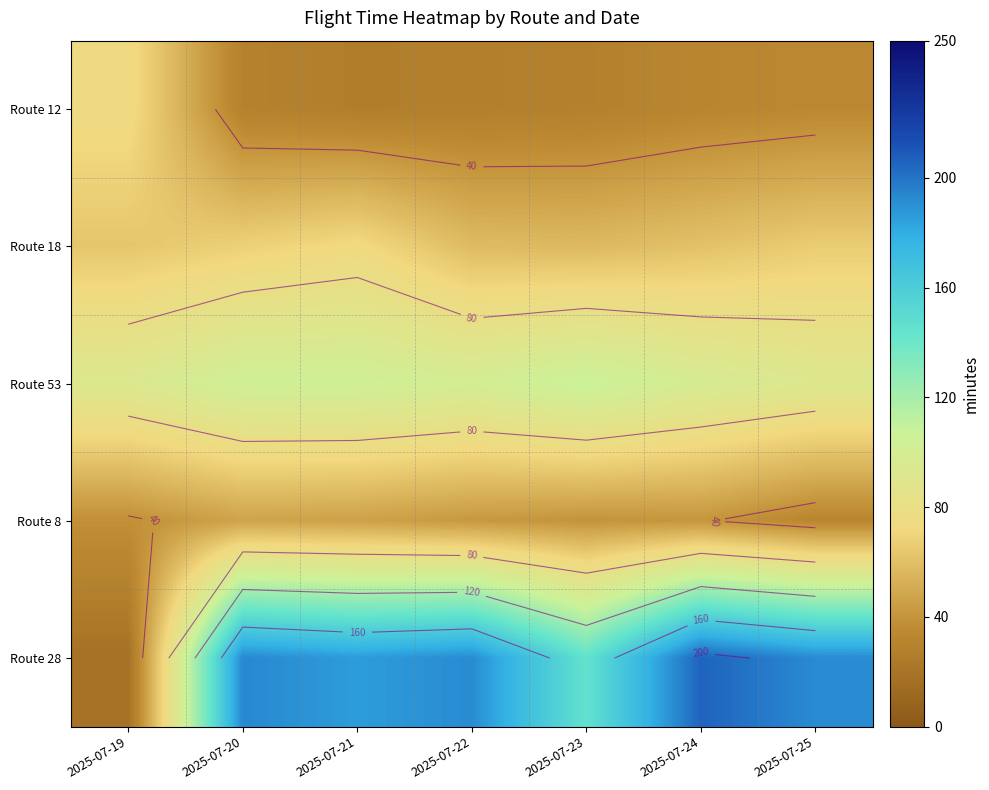

Which category has the lowest value across all series?

2025-07-19